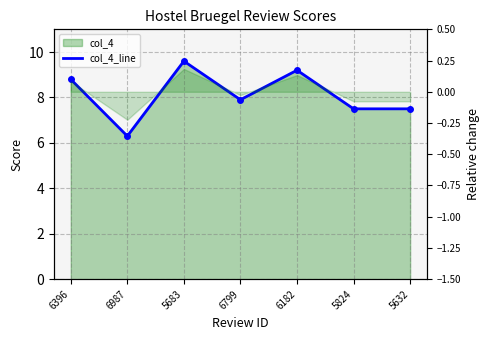

What is the difference between the maximum and second lowest values?

2.1